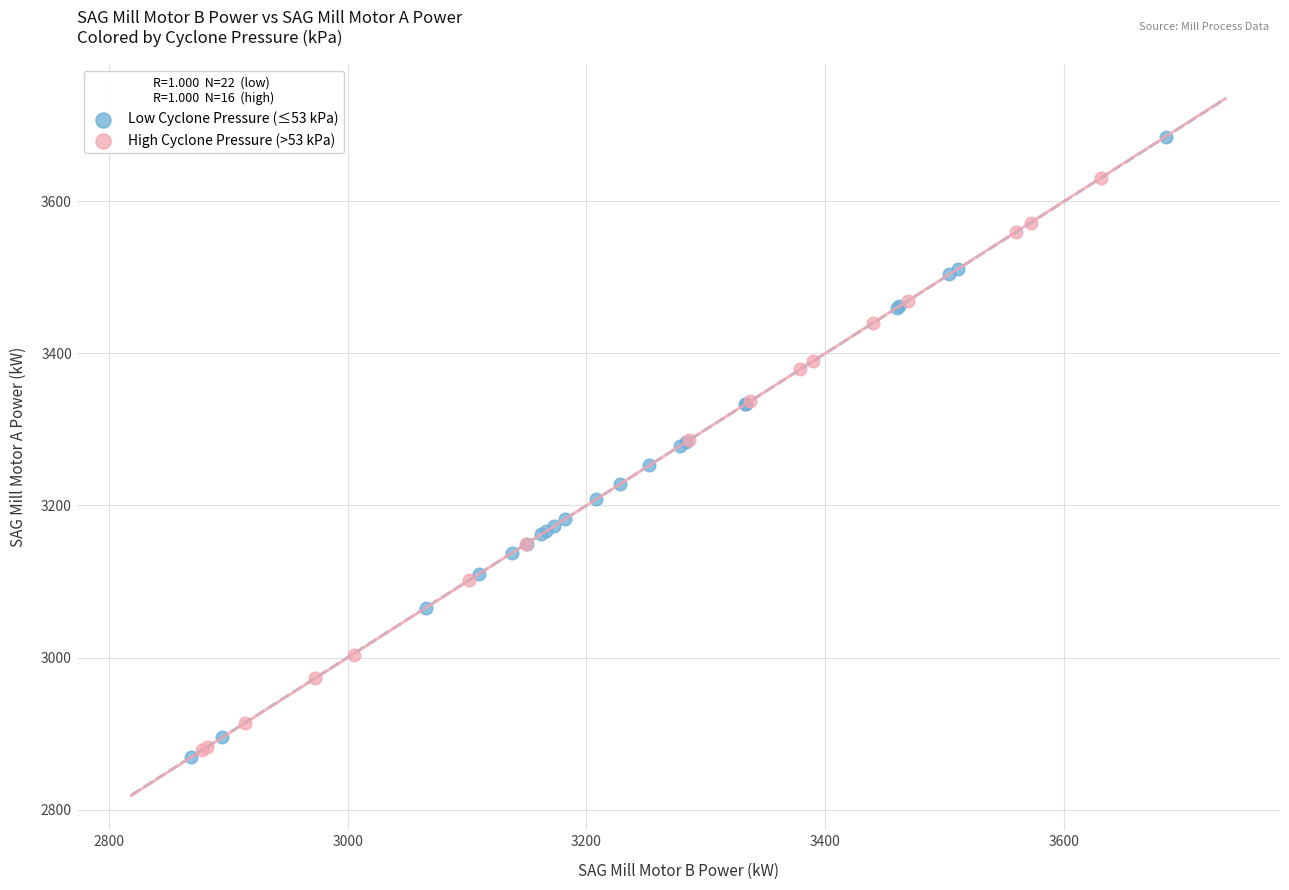

Which series reaches the maximum Y coordinate?

Low Cyclone Pressure (≤53 kPa)